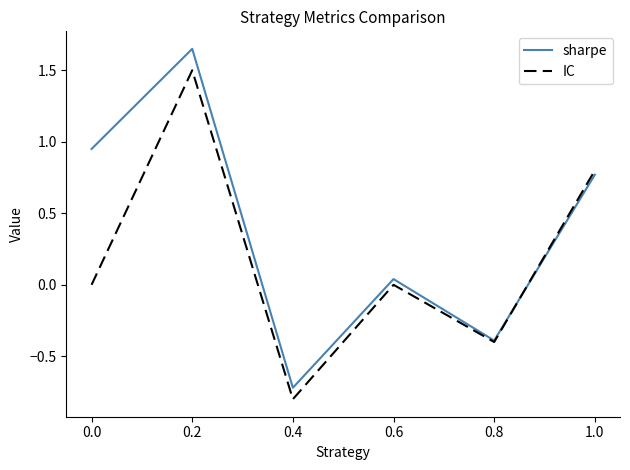

Is the value of IC at 0.4 greater than the value of sharpe at 0.6?

No